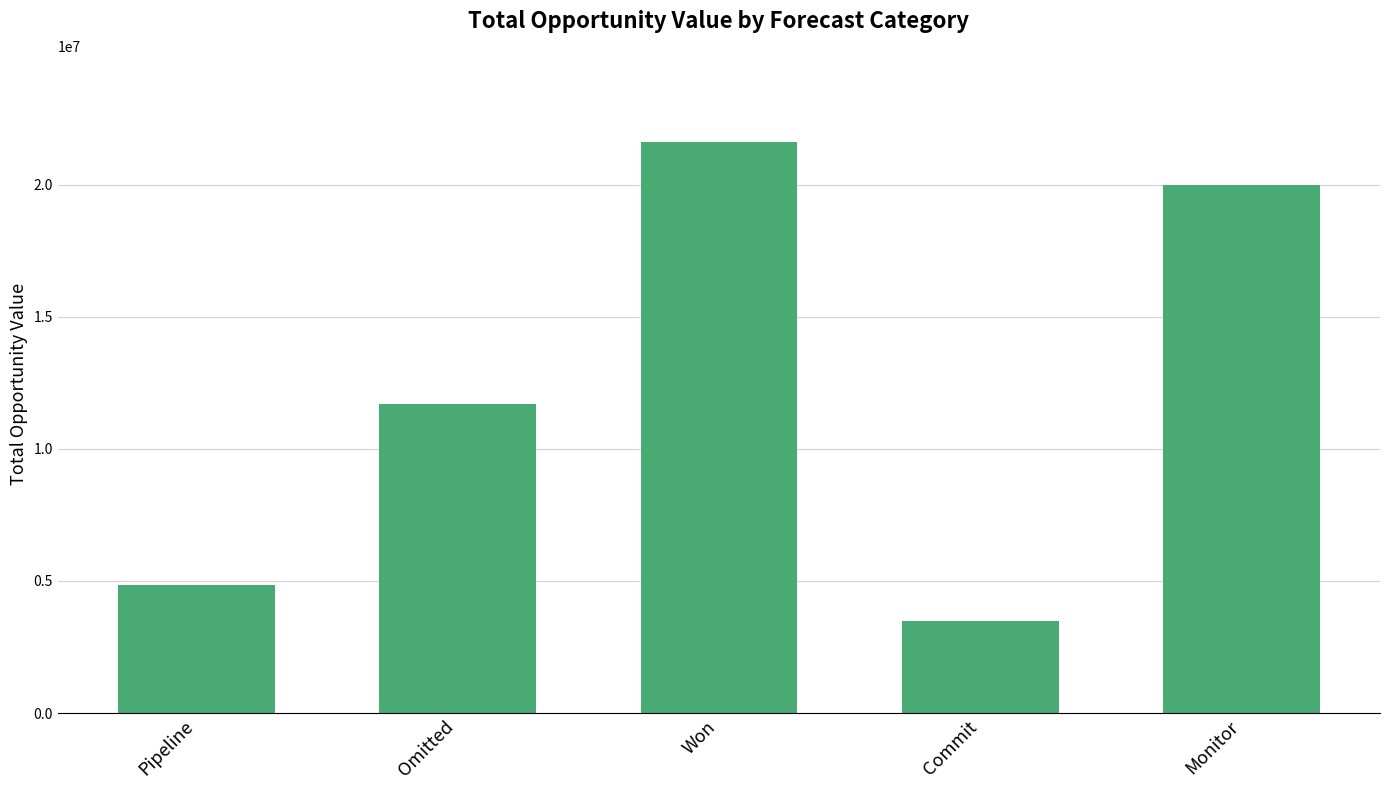

Rank the categories by value from lowest to highest.

Commit, Pipeline, Omitted, Monitor, Won